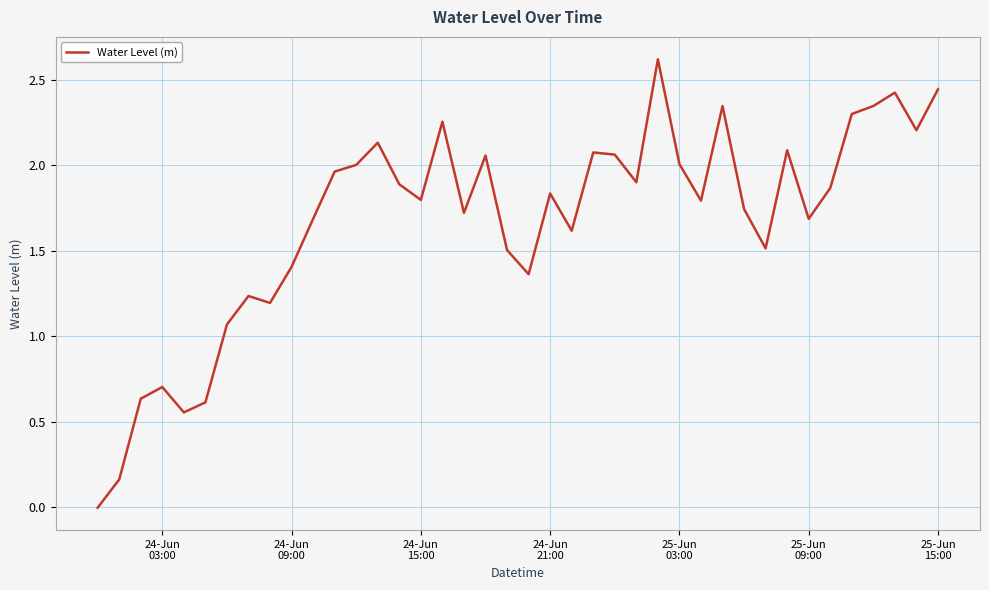

What is the maximum value shown in the chart?

2.6